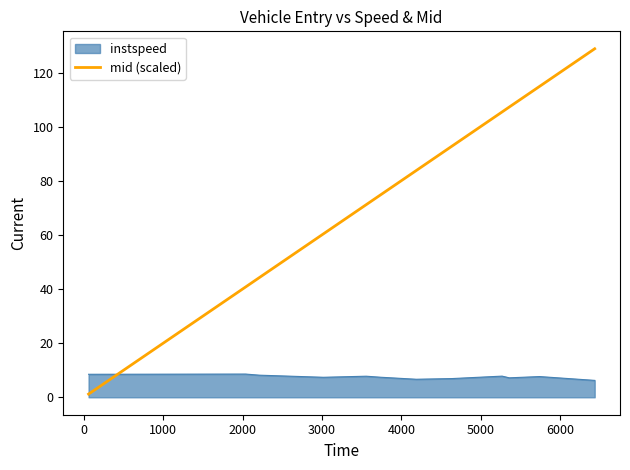

Which series has the widest spread of values?

mid (scaled)